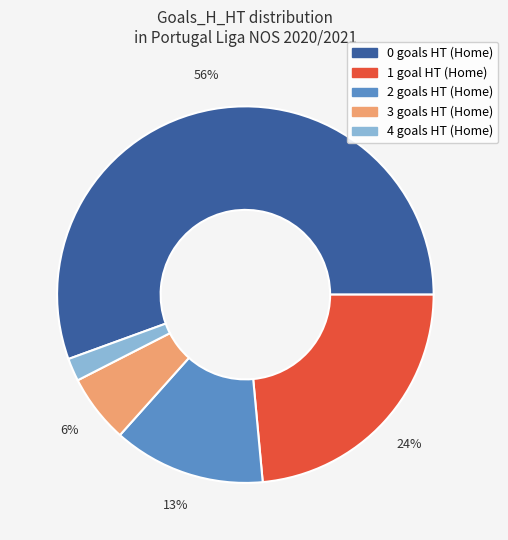

Is the sum of 3 and 0 greater than half?

Yes